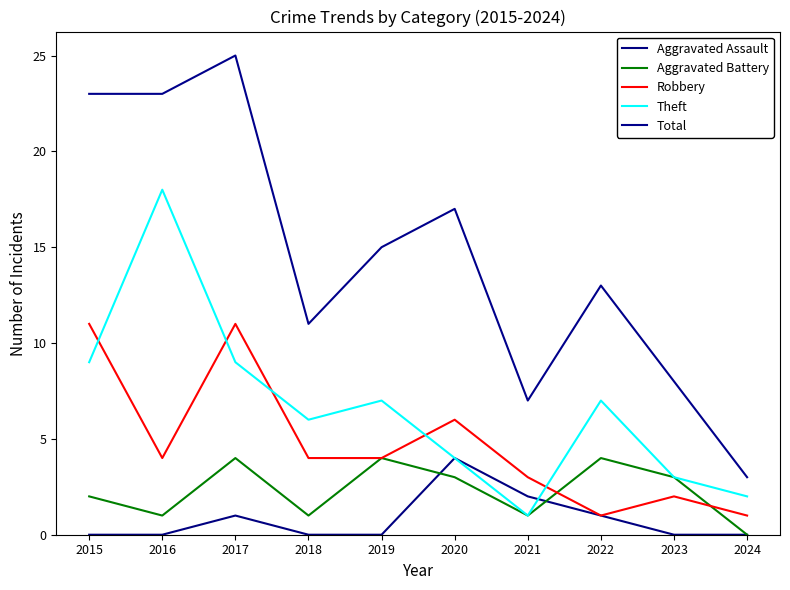

What is the sum of all Theft values?

66